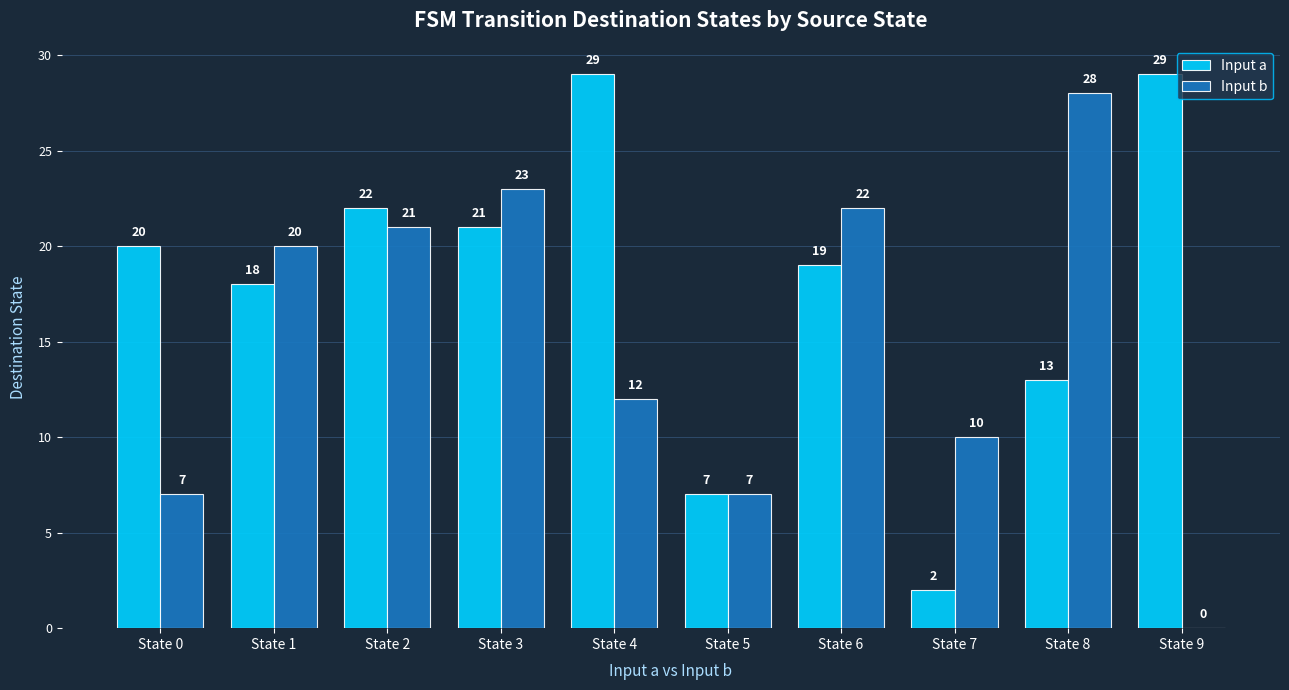

Is the value of Input b at State 3 greater than the value of Input a at State 8?

Yes